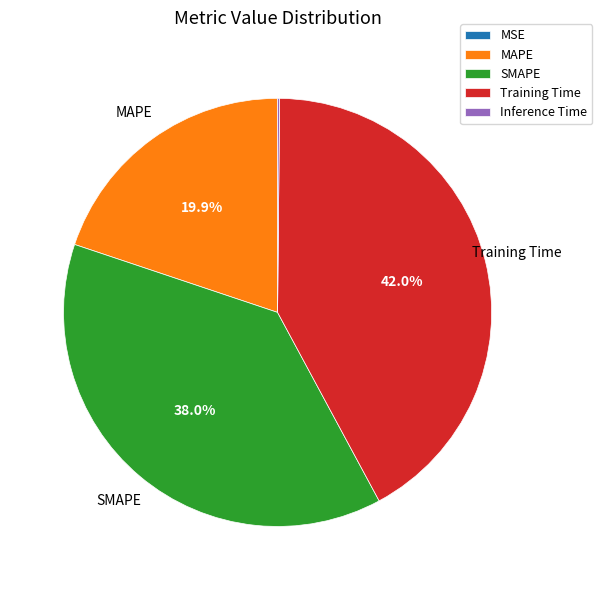

To the nearest percent, what portion does MAPE represent?

20%